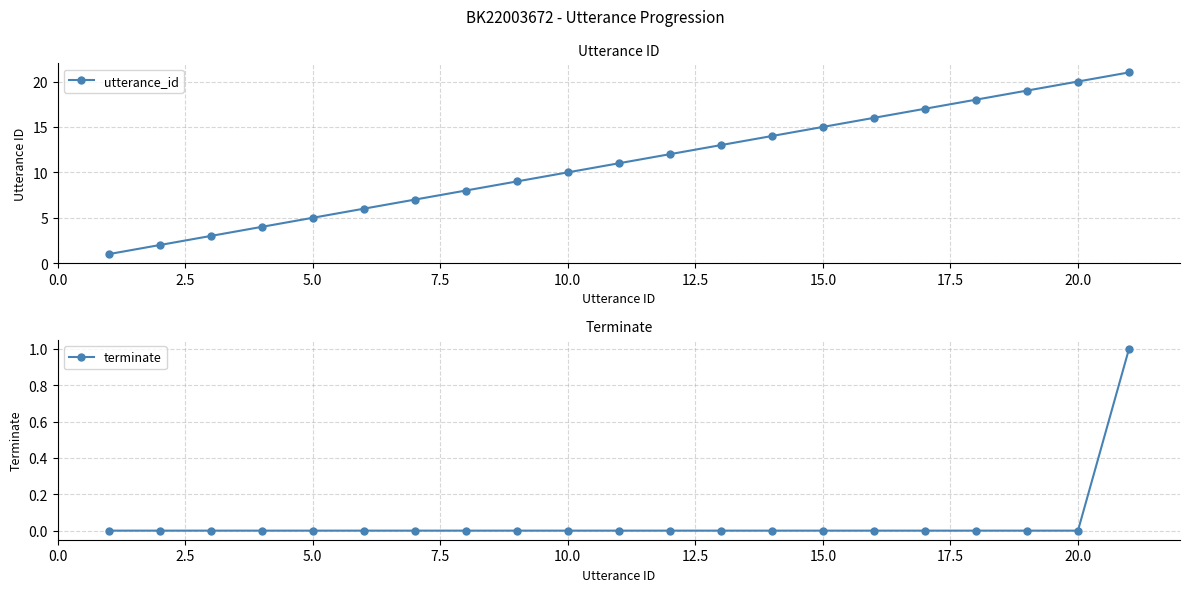

True or false: utterance_id has more than 1 interior local peaks.

False